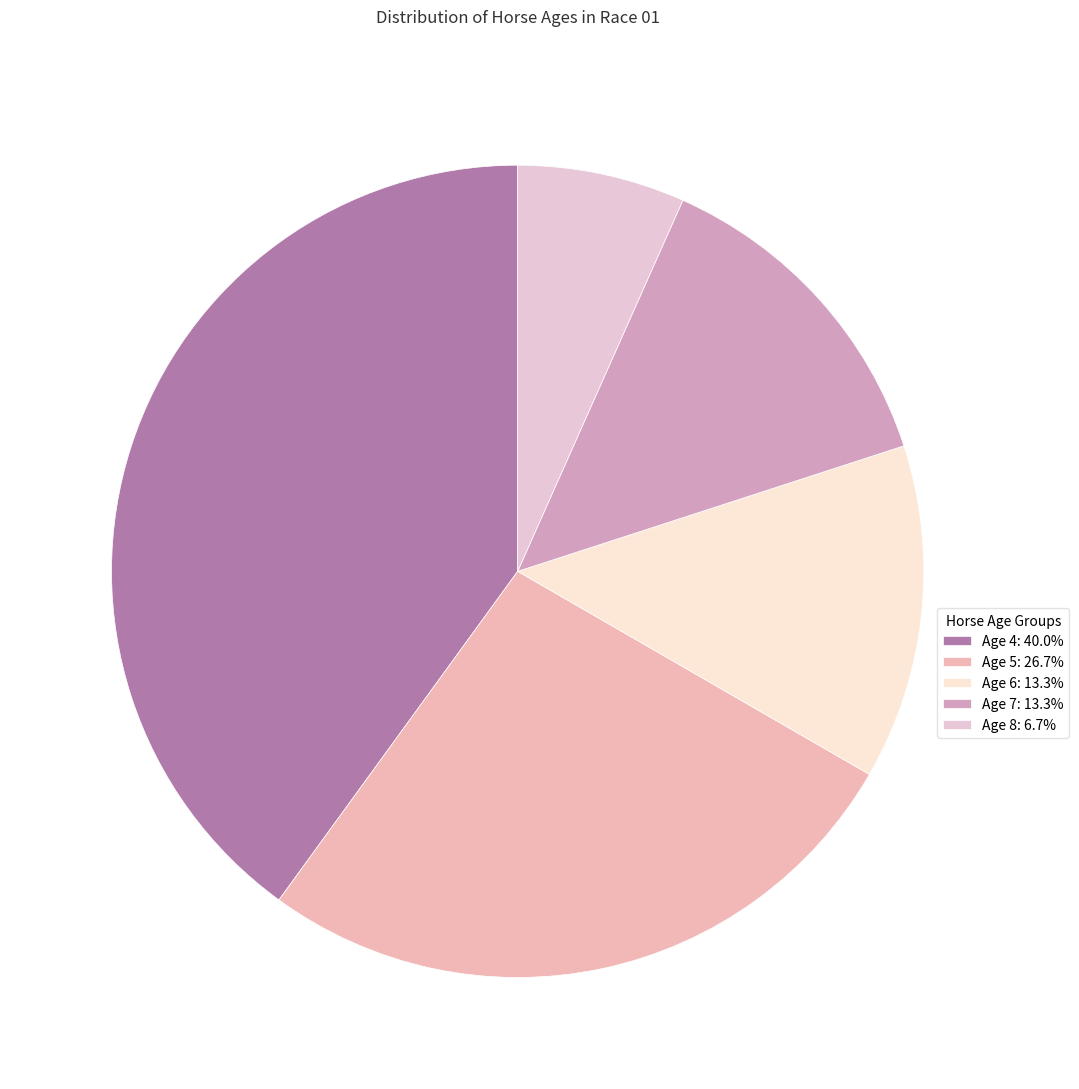

To the nearest percent, what is the combined percentage of Age 5 and Age 8?

33%